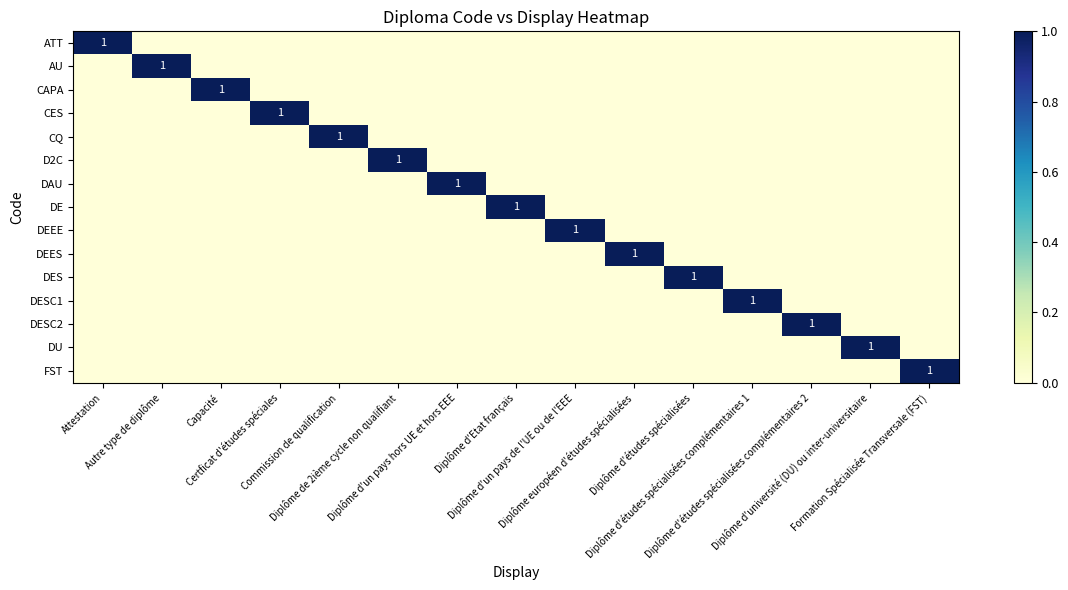

Which has a higher value, Diplôme d'université (DU) ou inter-universitaire or Autre type de diplôme?

Diplôme d'université (DU) ou inter-universitaire